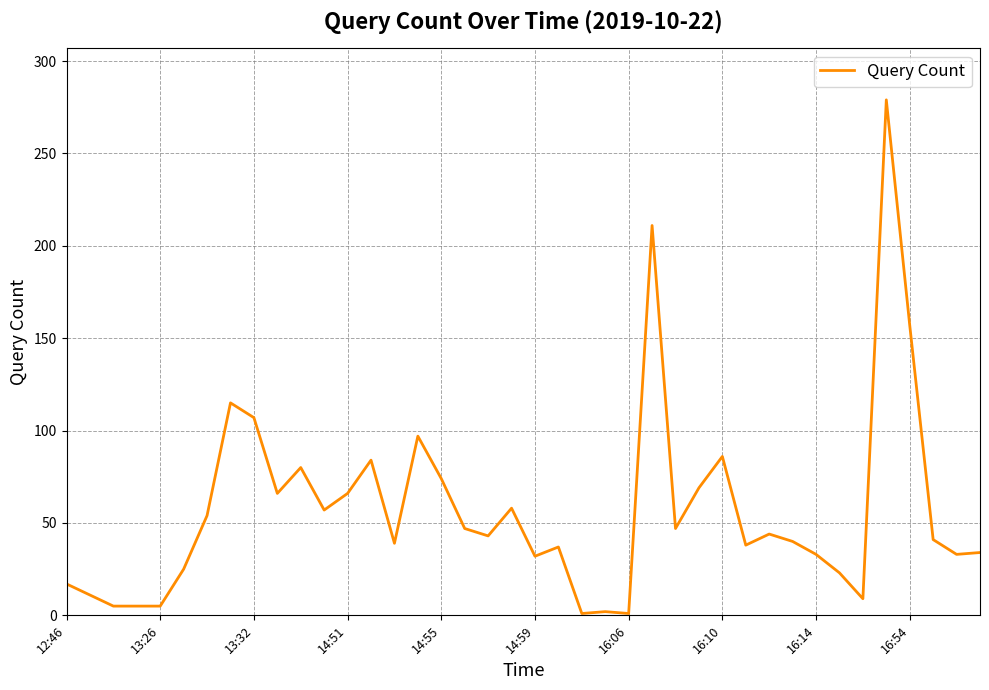

What is the maximum value shown in the chart?

279